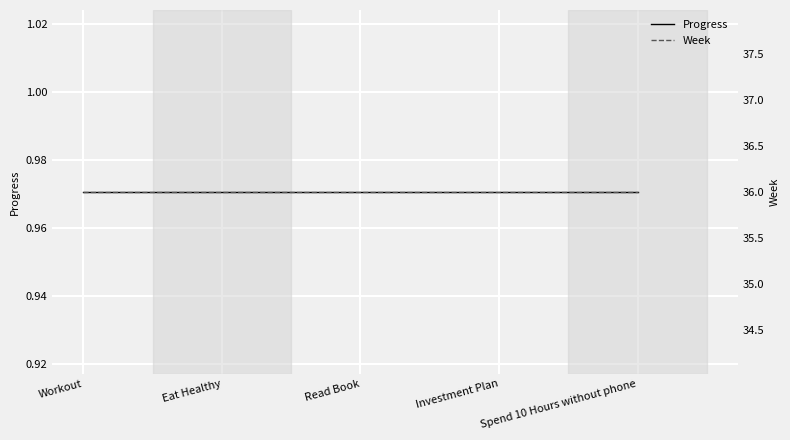

What is the label of the 1st point from the right?

Spend 10 Hours without phone